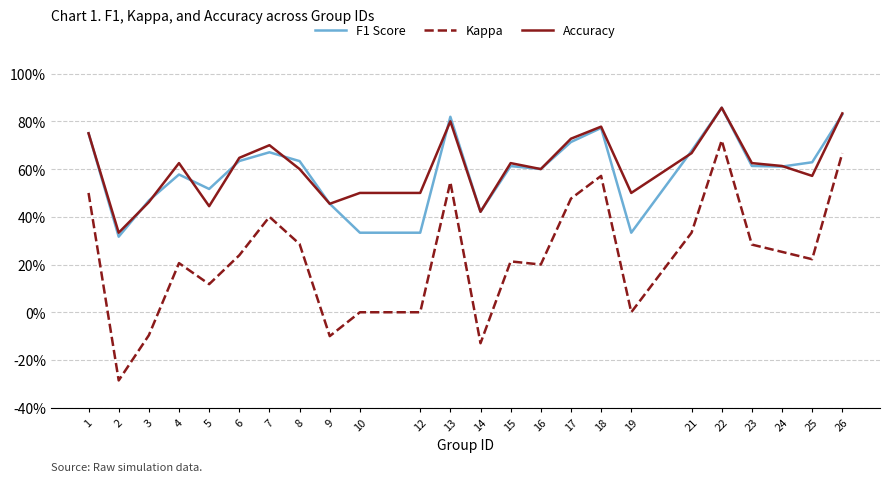

What is the total value across all series at 22?

2.4